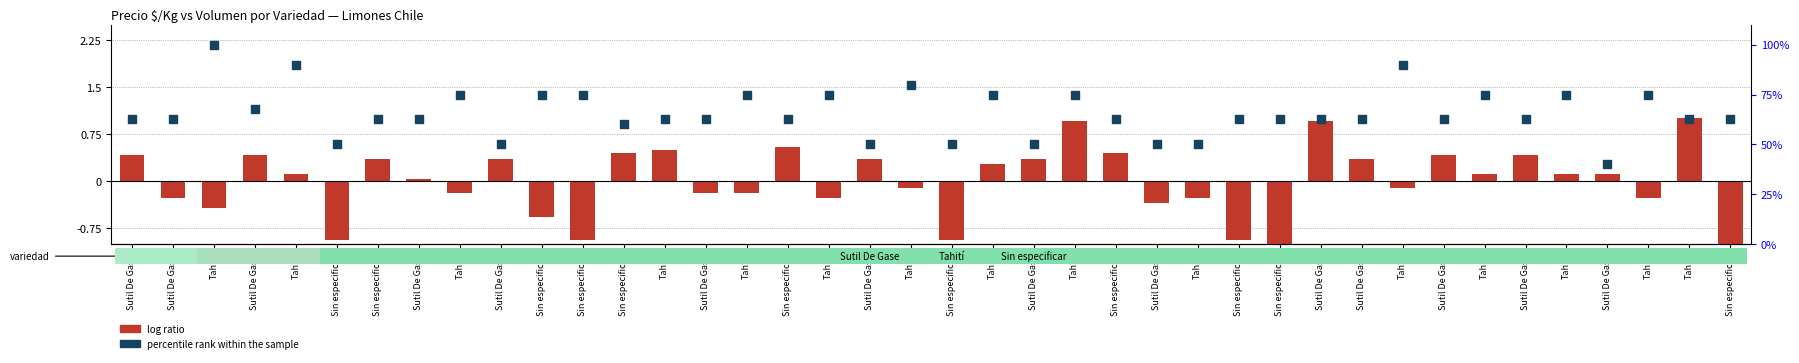

What are all the series names shown in the legend?

log ratio, percentile rank within the sample